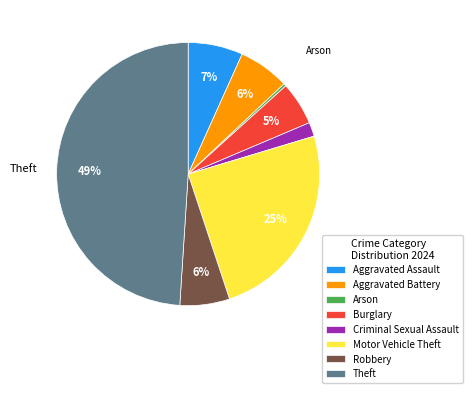

Combined, do Theft and Aggravated Battery account for over 50%?

Yes